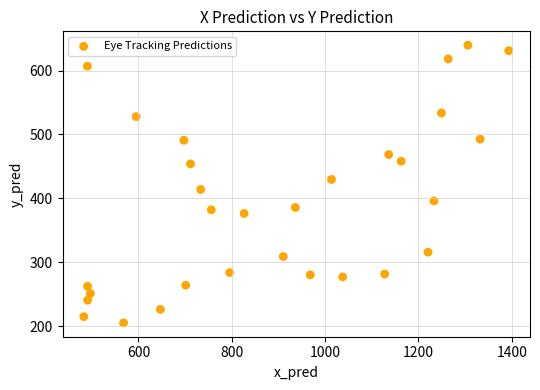

What is the range of X values (max minus min)?

910.4